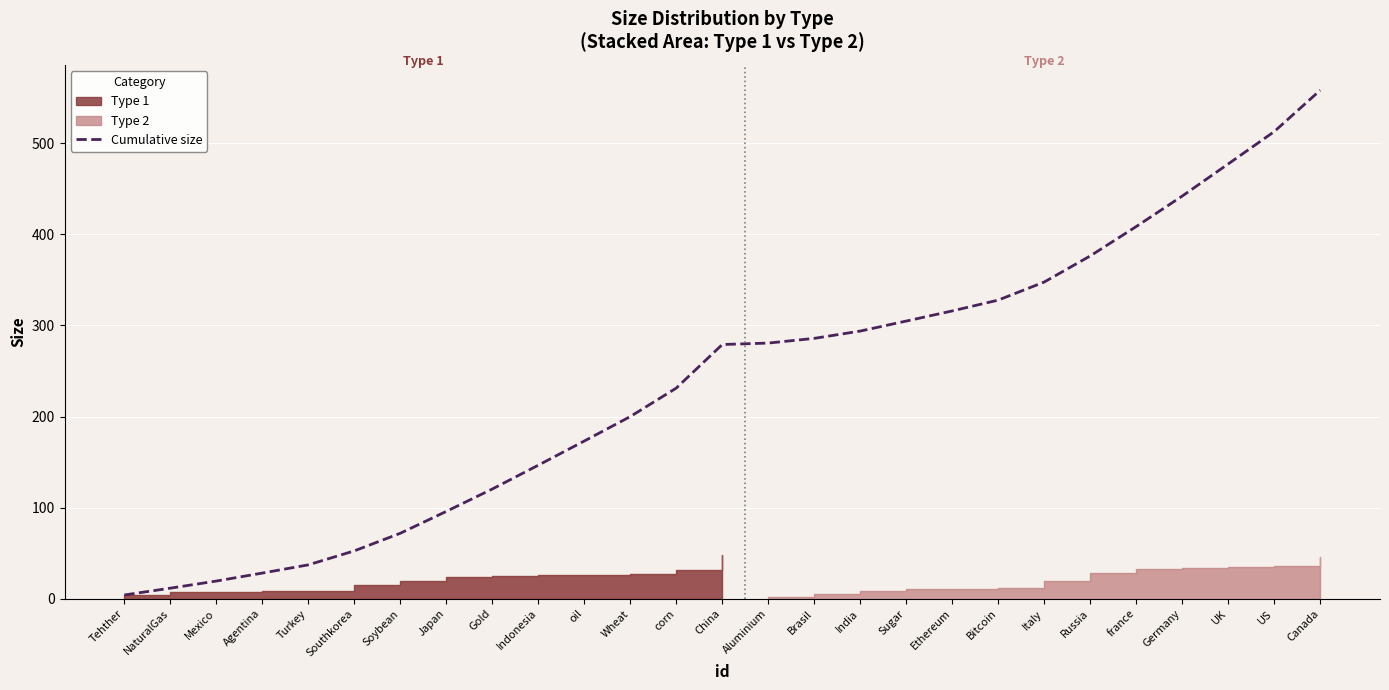

True or false: there are more than 1 points higher than both neighbors.

False